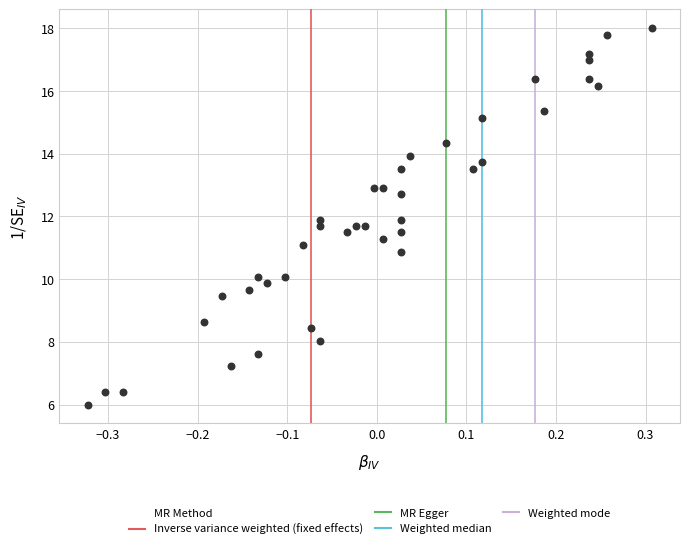

What is the range of Y values (max minus min)?

12.0